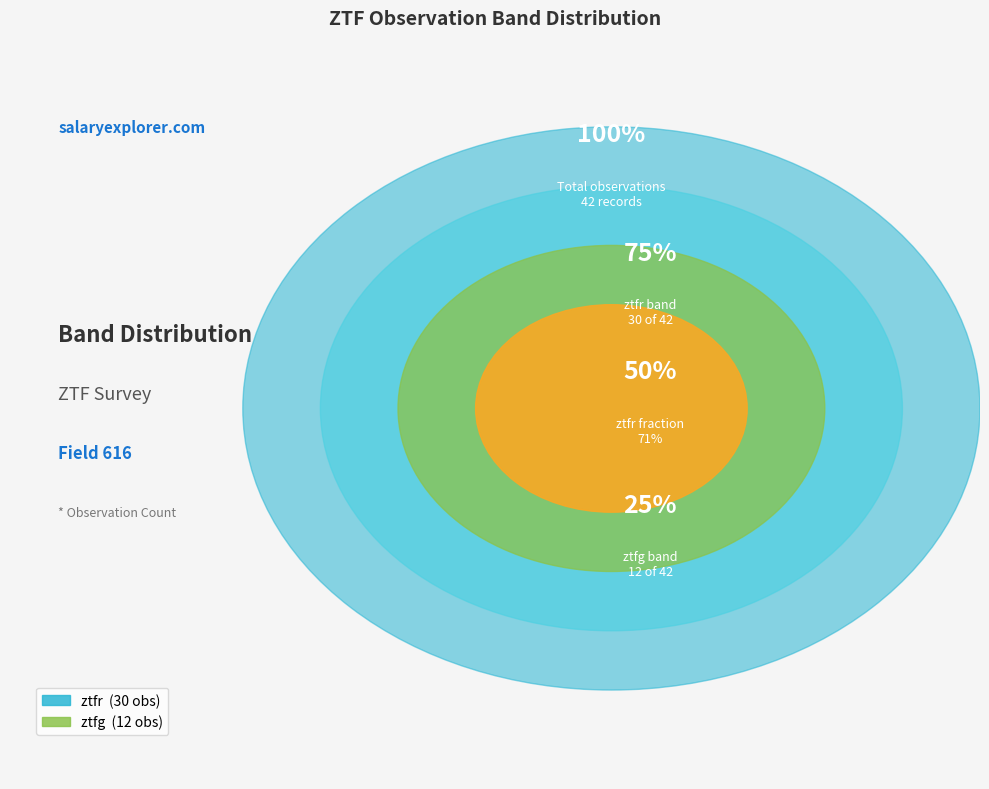

What percentage is the ztfr slice, to the nearest percent?

71%